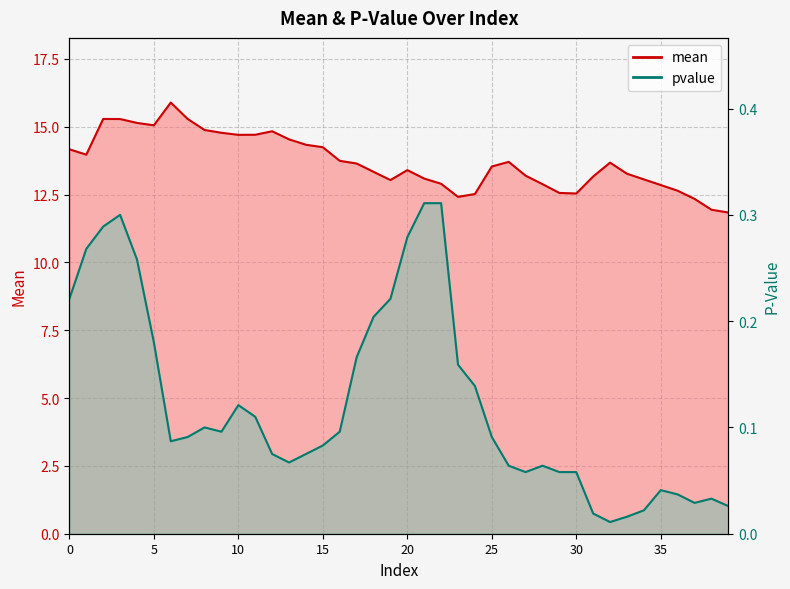

What value does the pvalue series have at 2?

0.3